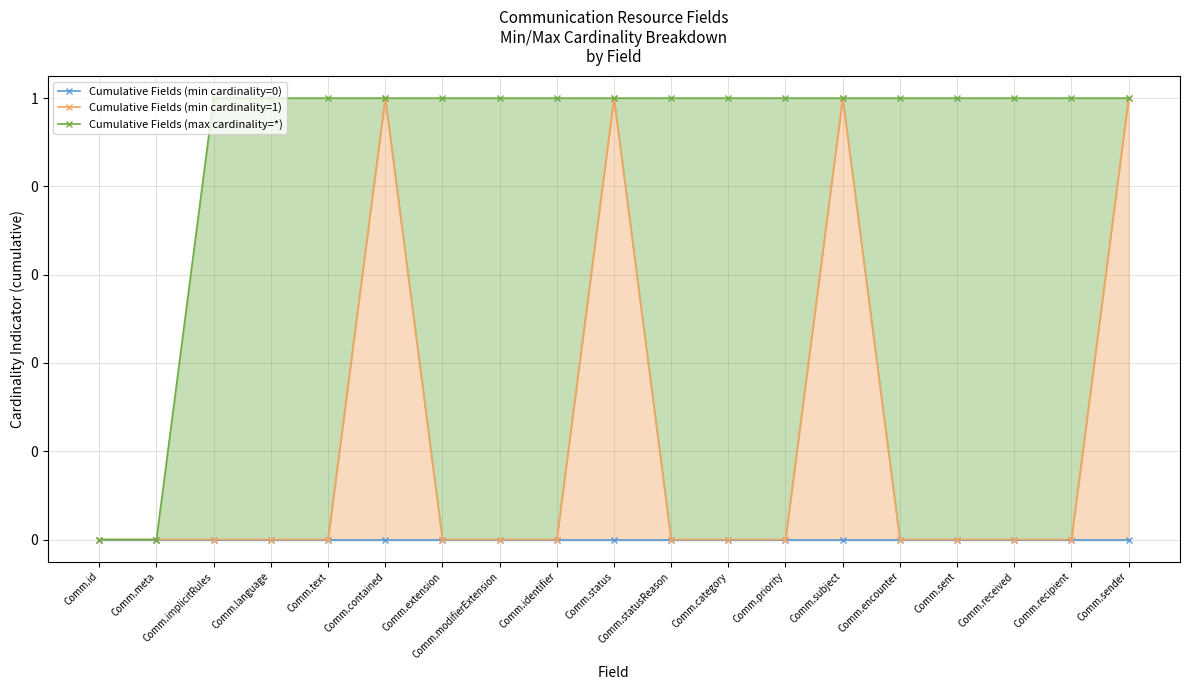

How many values in the Cumulative Fields (max cardinality=*) series are below 1?

2